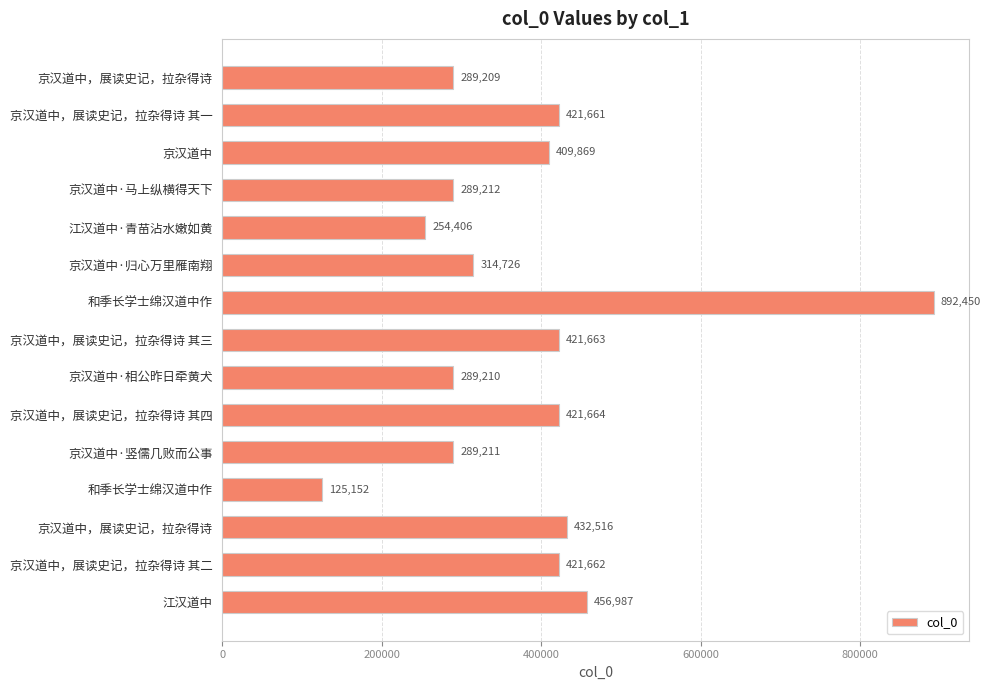

How many categories are shown in the chart?

15